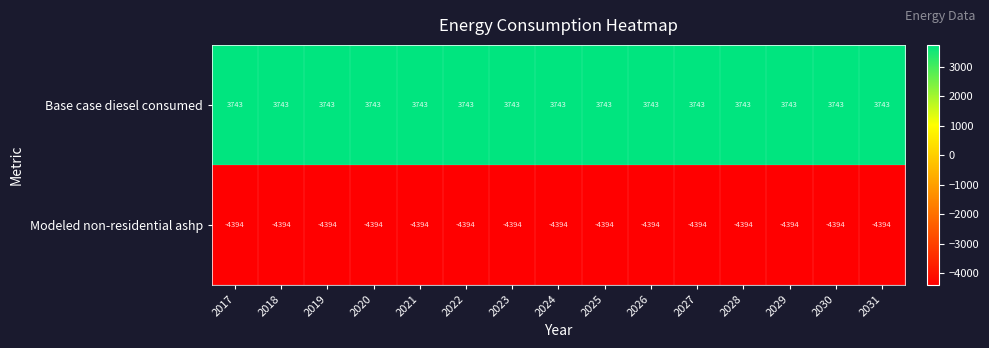

What is the greatest value displayed?

3743